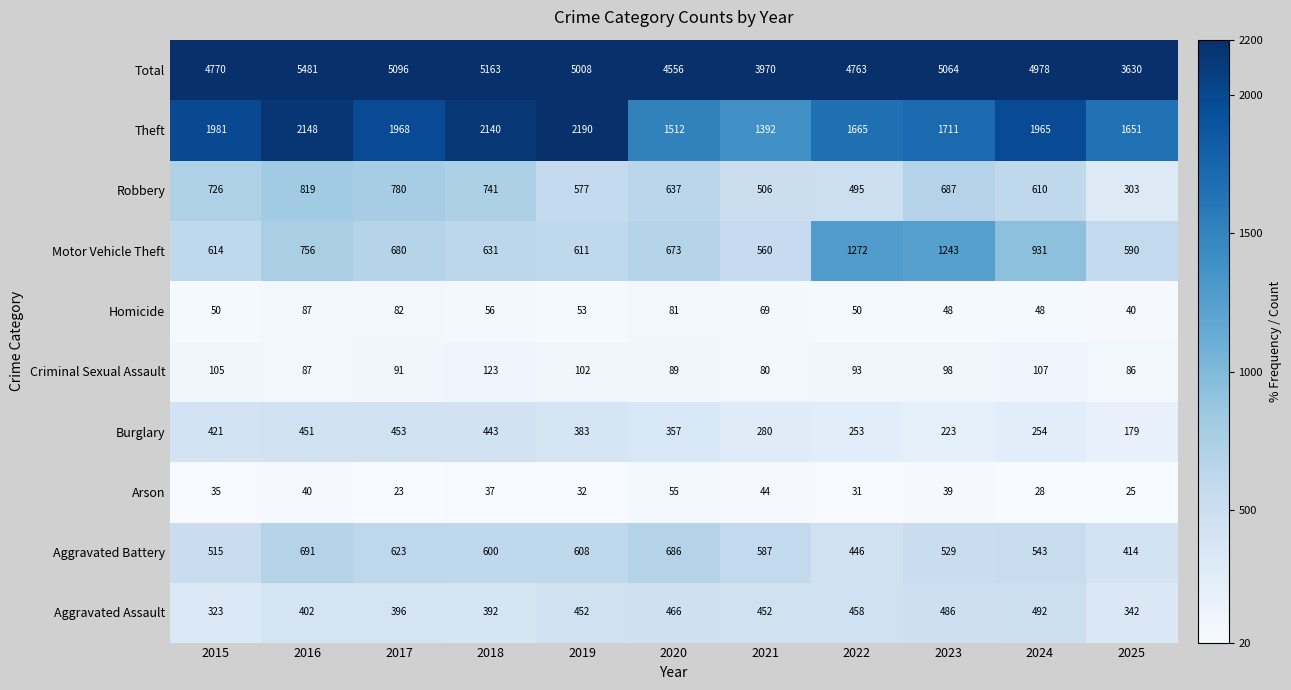

Is it true that Homicide equals 82 at 2024?

False